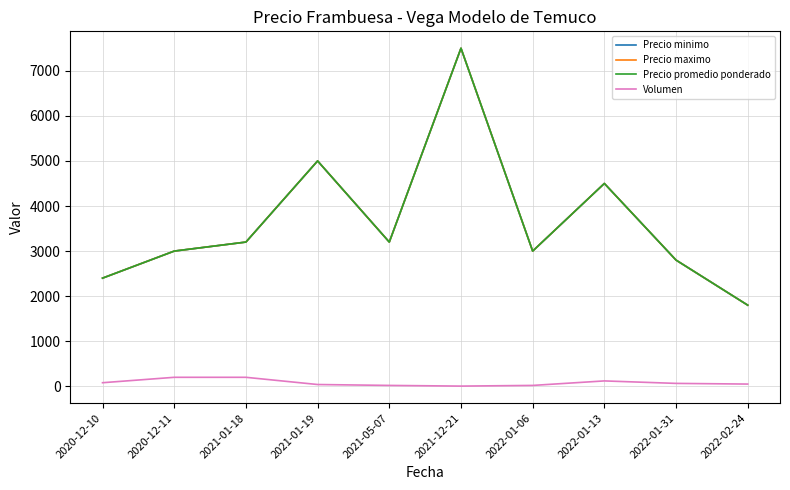

What is the average value of the Precio minimo series?

3640